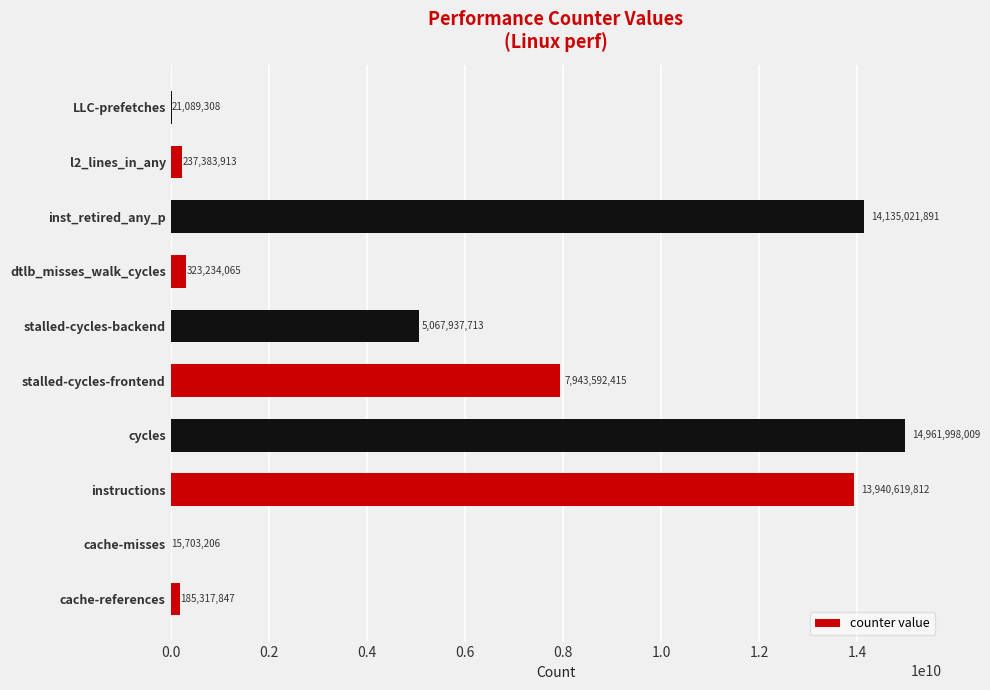

What is the approximate value at instructions?

13940619812